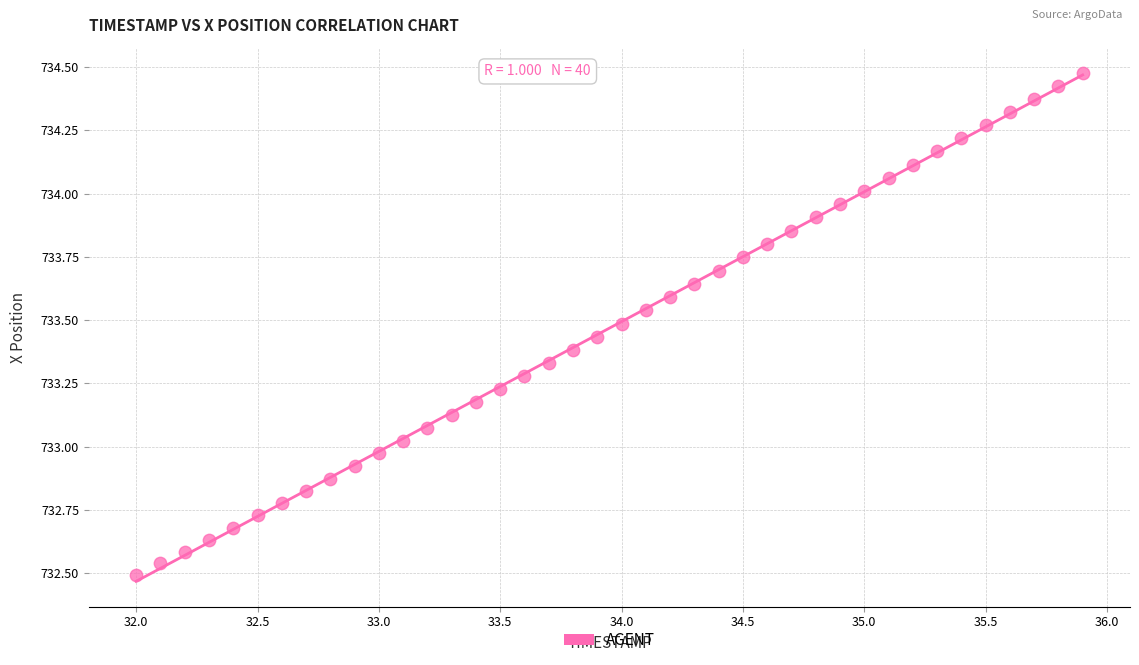

What is the range of X values (max minus min)?

3.9